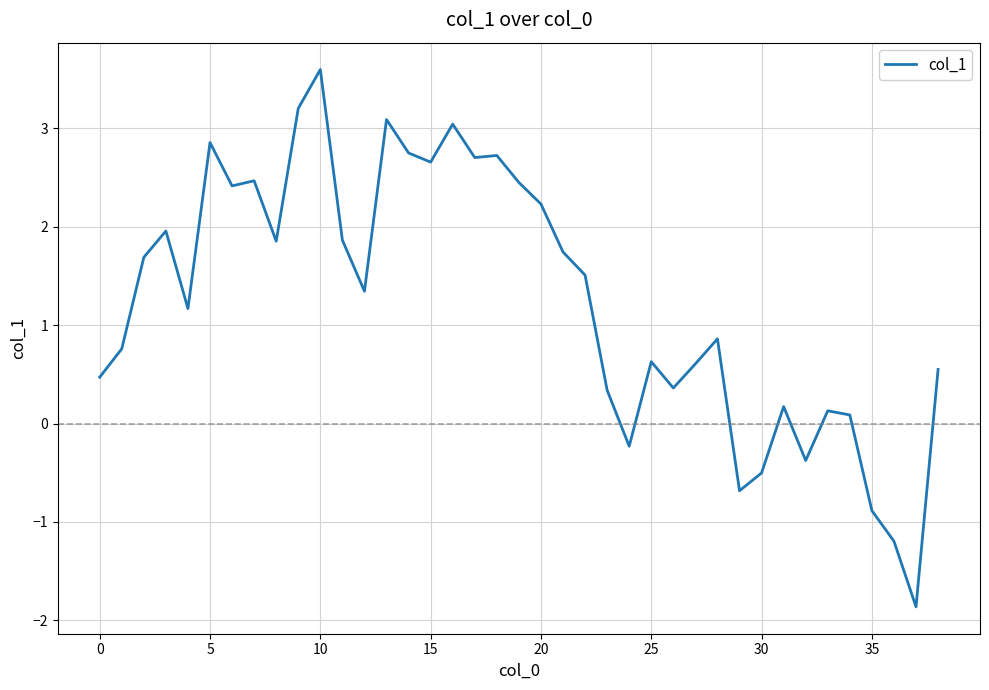

What is the difference between the maximum and minimum values?

5.5